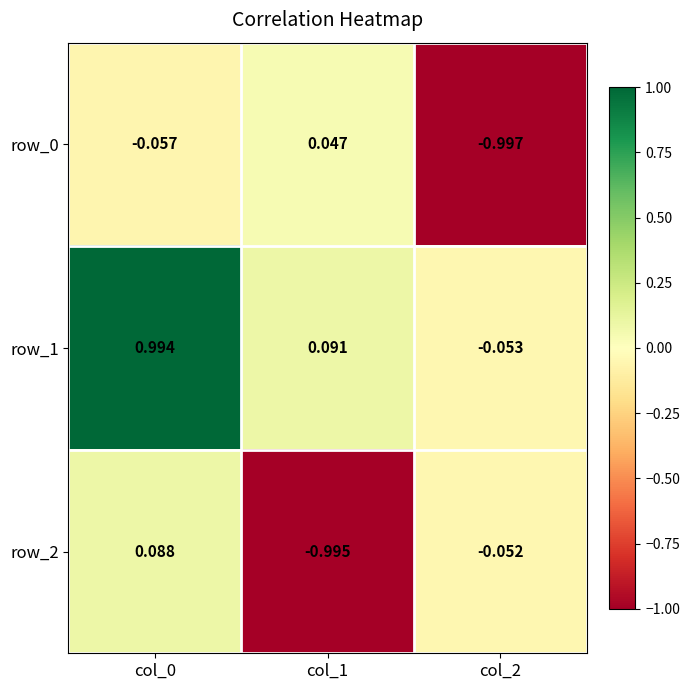

How many data points in row_0 are less than 0?

2